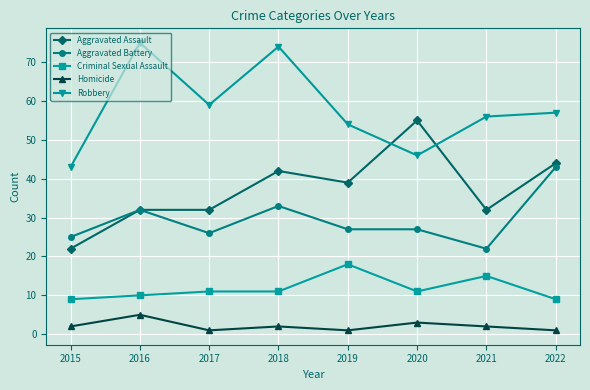

What is the greatest value displayed?

75